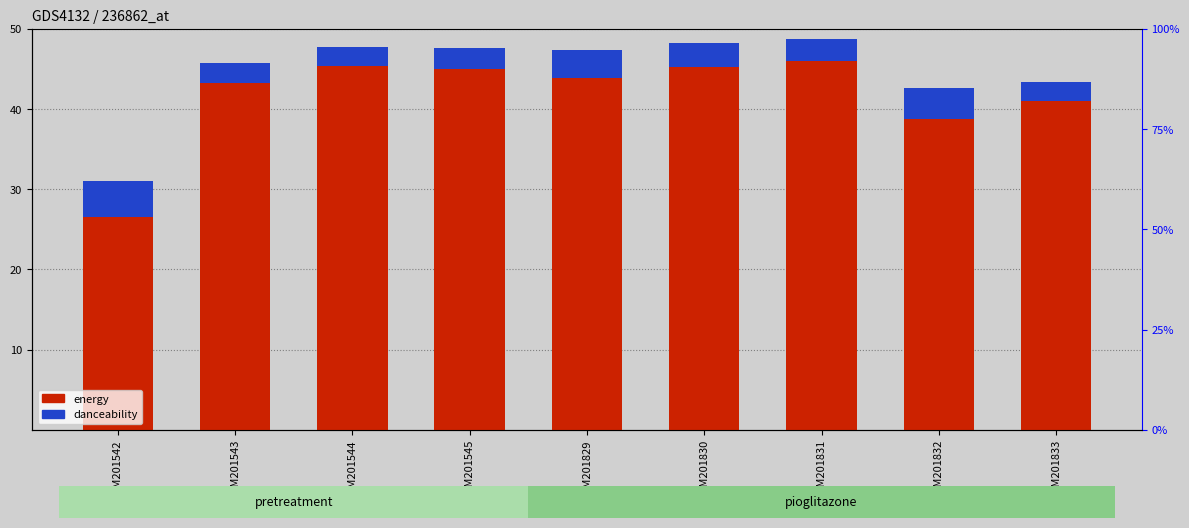

What is the difference between the energy values at GSM201543 and GSM201832?

3.1